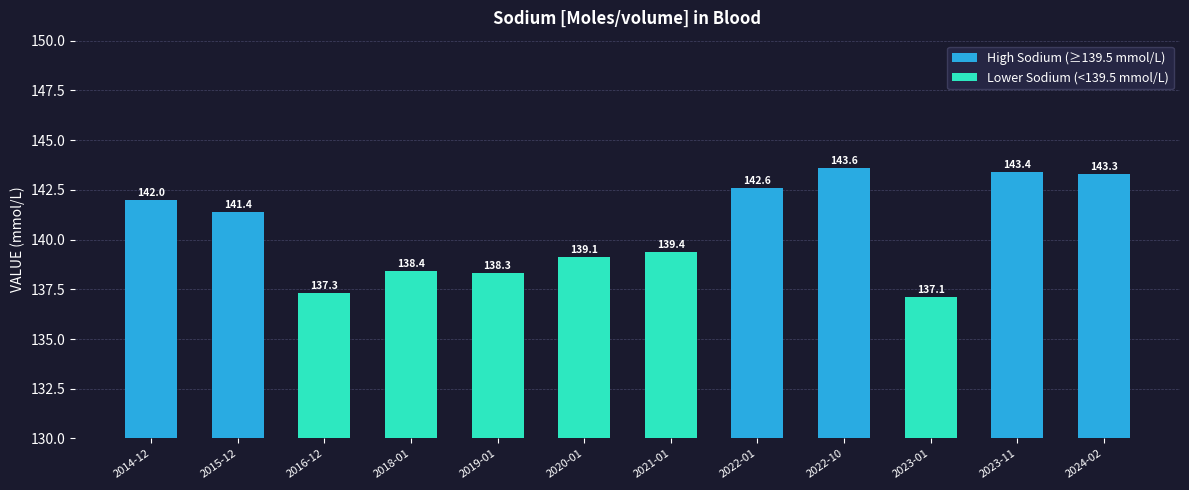

The value of High Sodium (≥139.5 mmol/L) at 2022-01 is 142.6. True or false?

True